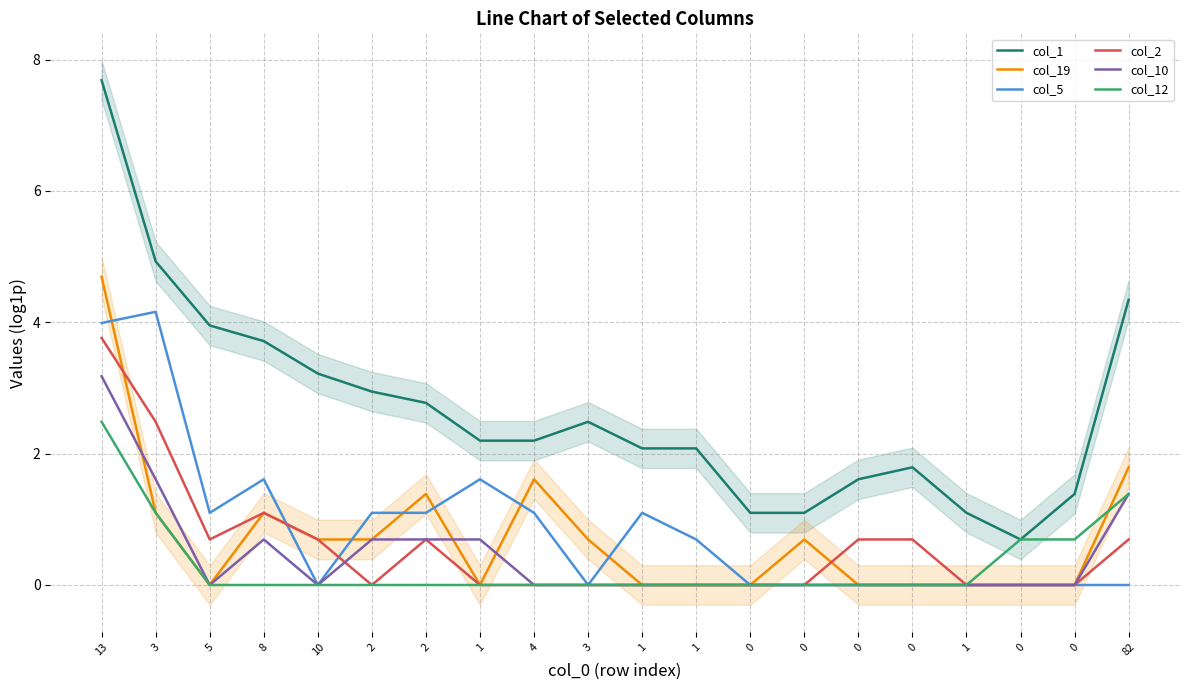

Where is col_2 nearest to the value 1?

8